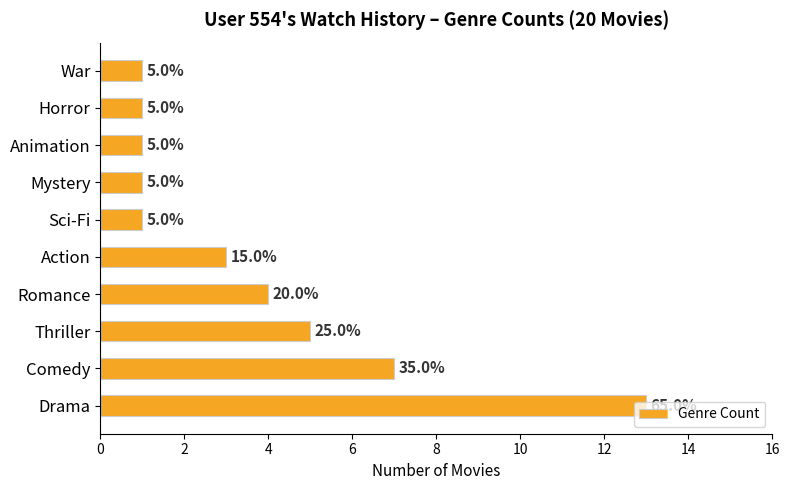

At which label is the value closest to 7?

Comedy